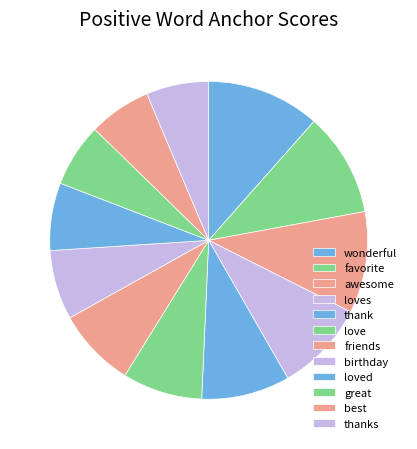

The thank slice represents 9% of the pie. True or false?

True